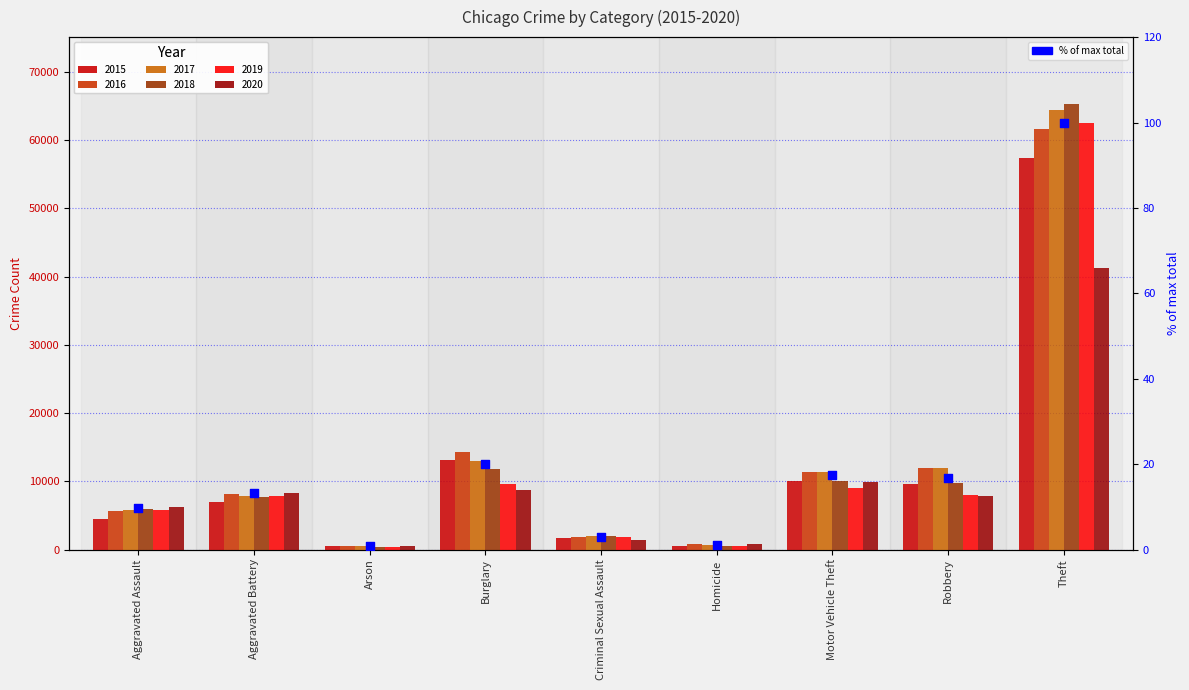

What is the change in value from Aggravated Battery to Criminal Sexual Assault?

-10.3